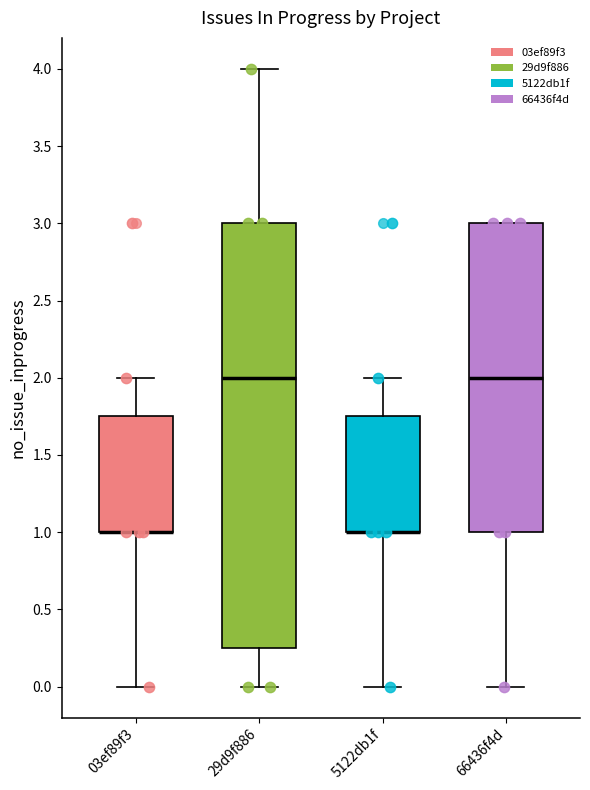

Reading left to right, transcribe this box plot: for each box, give where its median line is, the range the box spans, and where its two whiskers end, as read against the y-axis. The values are not printed on the chart, so give them approximately, as read against the axis.

03ef89f3: median 1.00 (drawn on the box's lower edge), box 1.00 to 1.75, whiskers 0.00 to 2.00
29d9f886: median 2.00, box 0.25 to 3.00, whiskers 0.00 to 4.00
5122db1f: median 1.00 (drawn on the box's lower edge), box 1.00 to 1.75, whiskers 0.00 to 2.00
66436f4d: median 2.00, box 1.00 to 3.00, whiskers 0.00 to 3.00